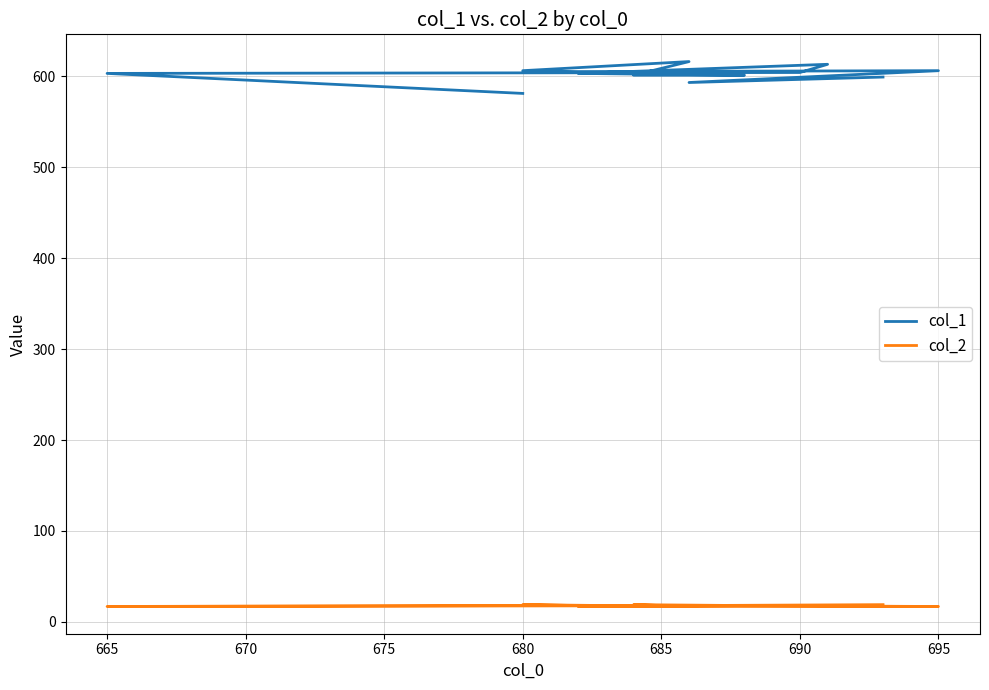

What is the label of the 6th point from the left?

685